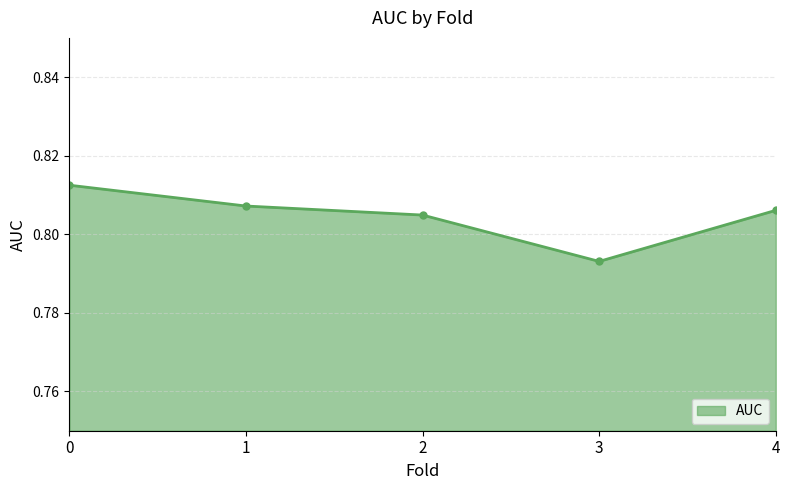

How many values are between 0 and 1?

5